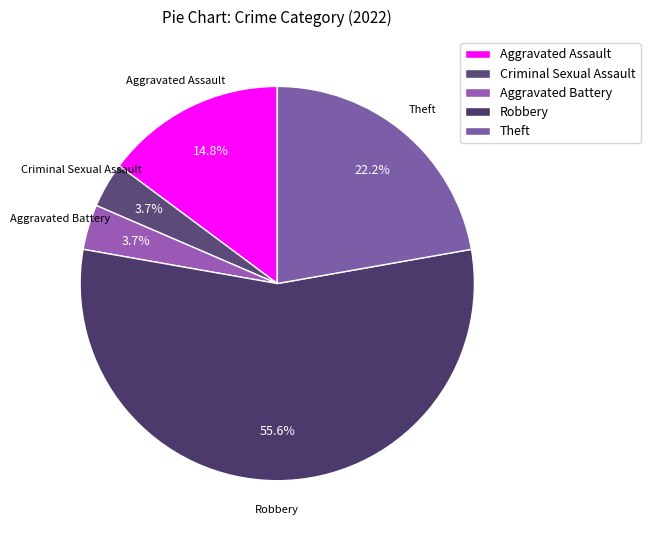

Approximately how many times larger is the value at Robbery compared to Theft?

2.5